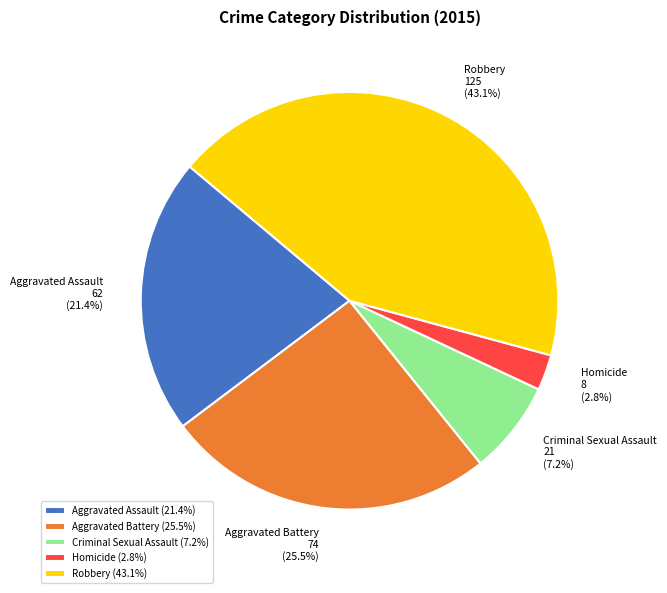

How many segments does this pie chart have?

5